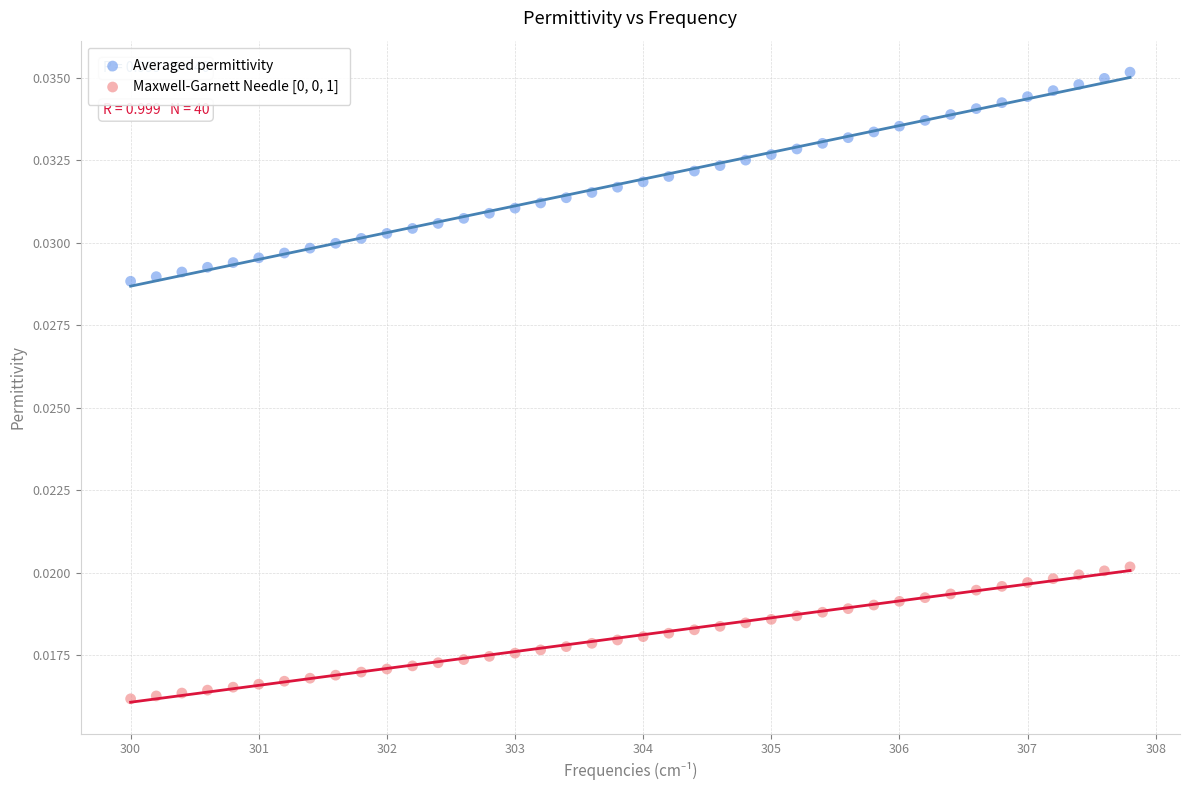

Which series reaches the maximum Y coordinate?

Averaged permittivity